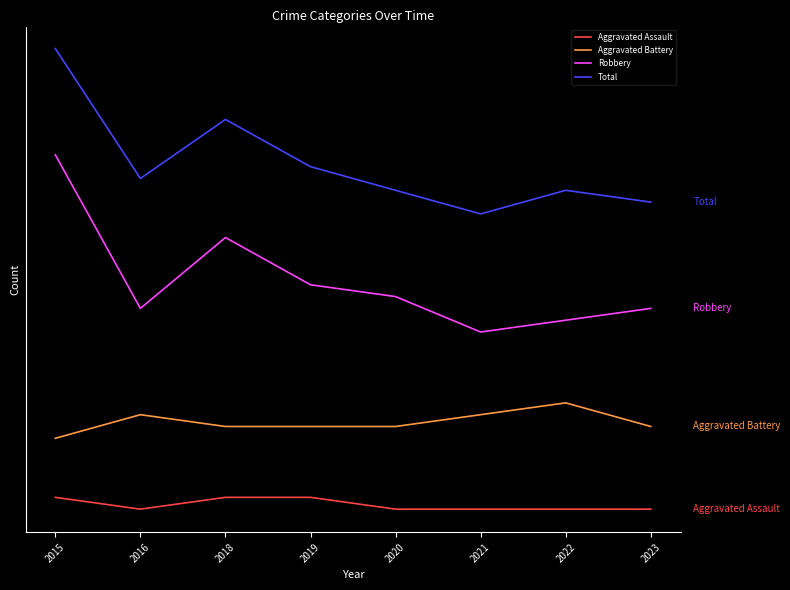

What are all the series names shown in the legend?

Aggravated Assault, Aggravated Battery, Robbery, Total